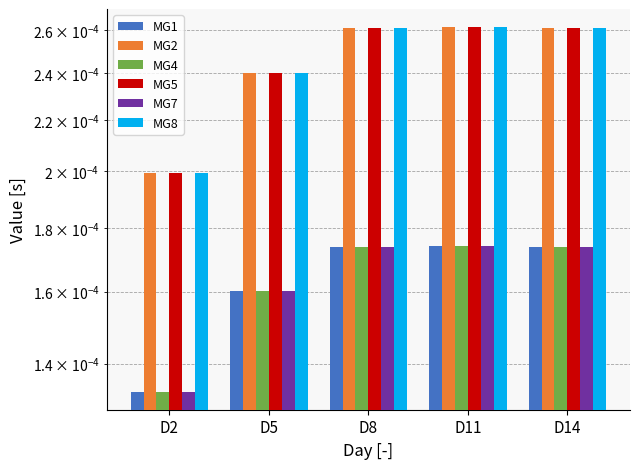

Between D14 and D11, which is larger?

D11